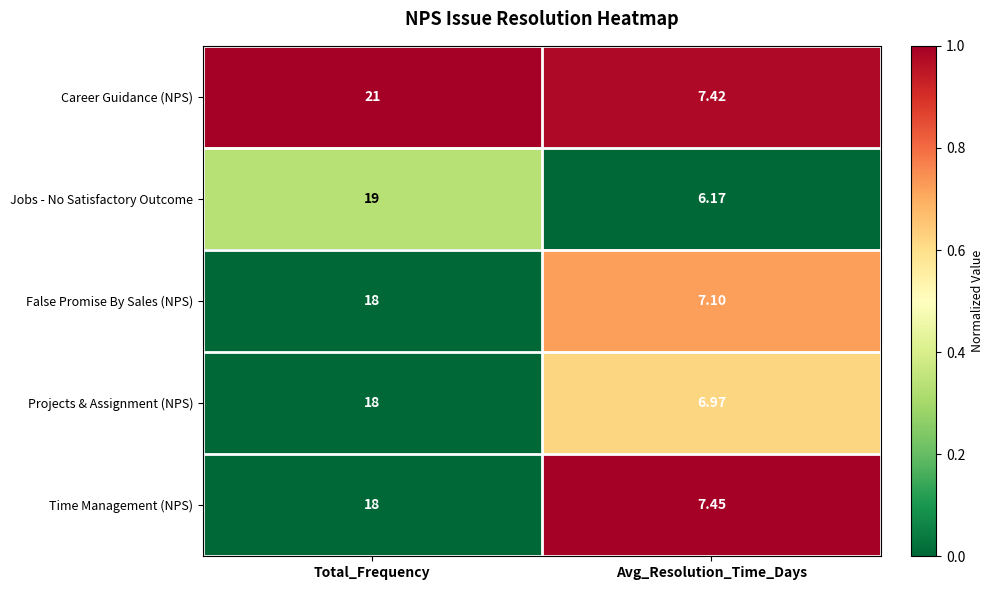

Rank the series at Avg_Resolution_Time_Days from highest to lowest value.

Time Management (NPS), Career Guidance (NPS), False Promise By Sales (NPS), Projects & Assignment (NPS), Jobs - No Satisfactory Outcome